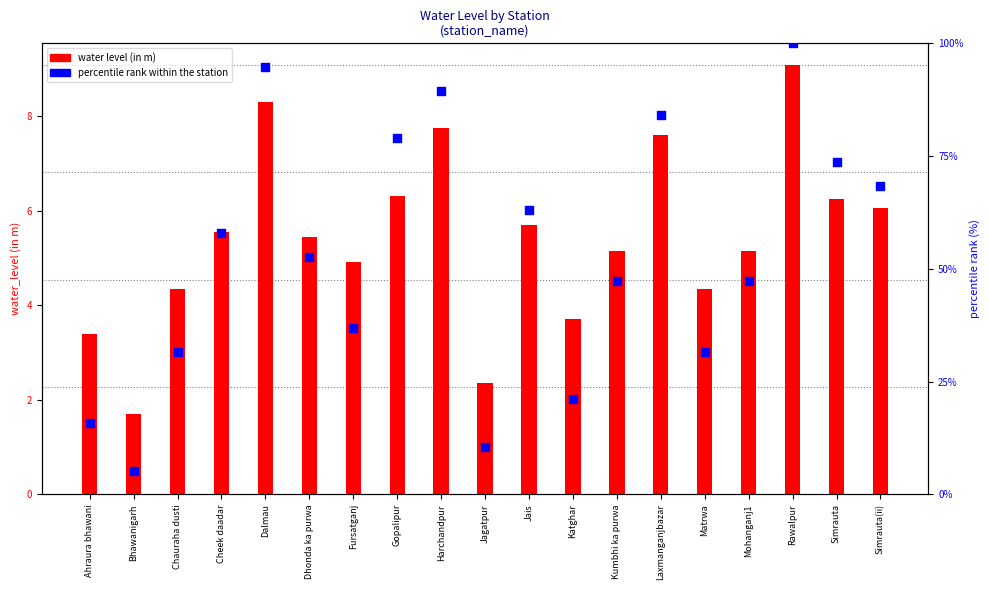

At how many categories does at least one series exceed 45?

12